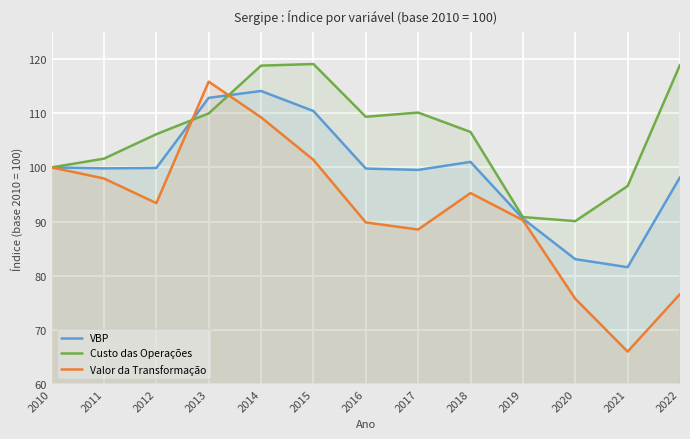

Reading right to left, extract all data points from this chart.

VBP: 98.2	81.6	83.0	90.5	101.0	99.5	99.8	110.4	114.1	112.8	99.9	99.8	100.0
Custo das Operações: 118.9	96.6	90.1	90.8	106.6	110.1	109.4	119.1	118.8	110.0	106.1	101.6	100.0
Valor da Transformação: 76.6	66.0	75.7	90.3	95.3	88.5	89.8	101.4	109.2	115.8	93.4	98.0	100.0